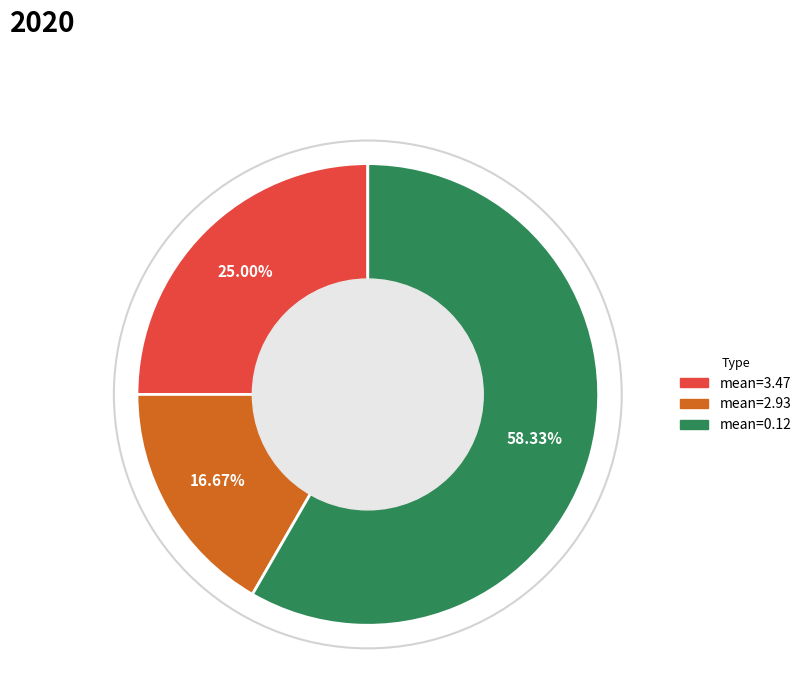

Count the number of slices in the pie.

3